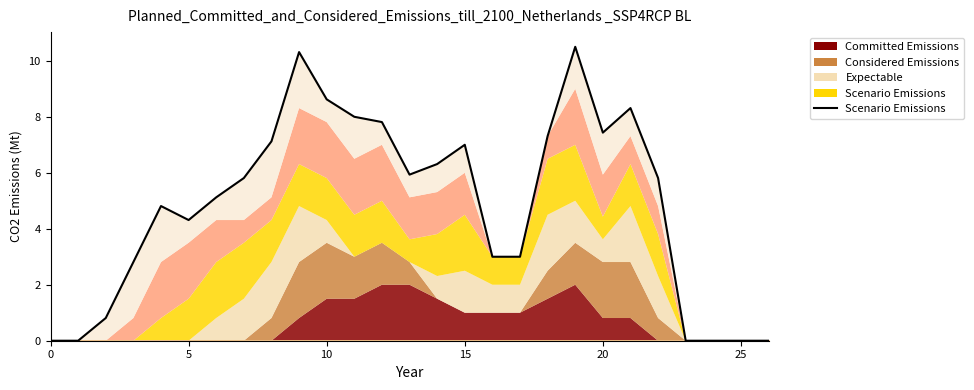

Does the chart have visible grid lines?

No